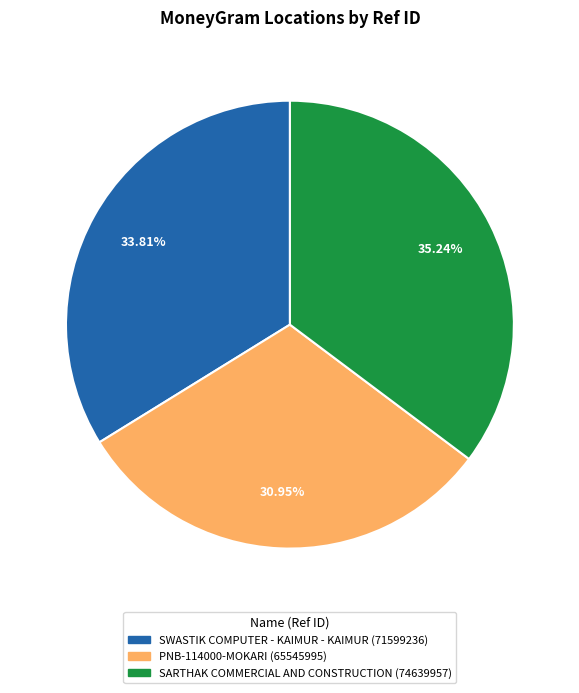

To the nearest percent, what is the difference between the largest and smallest slice percentages?

4%